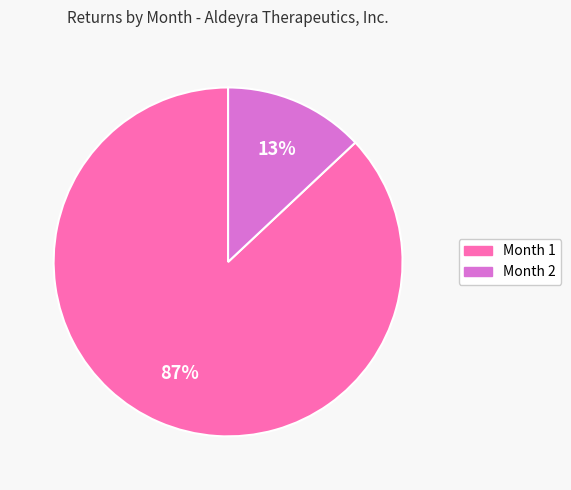

What is the smallest slice in the pie chart?

Month 2